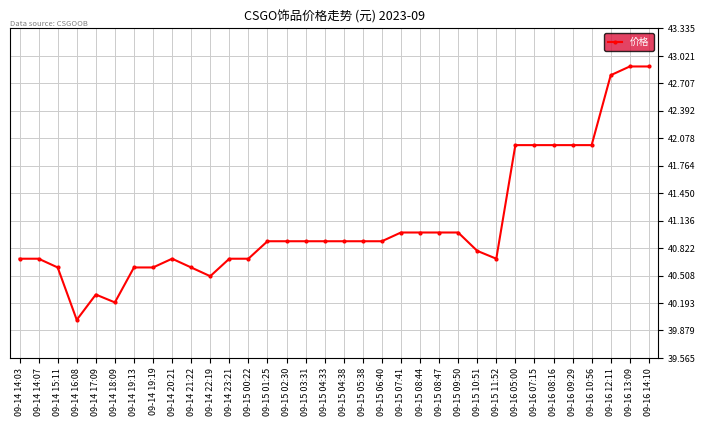

How many lines are shown in the chart?

1